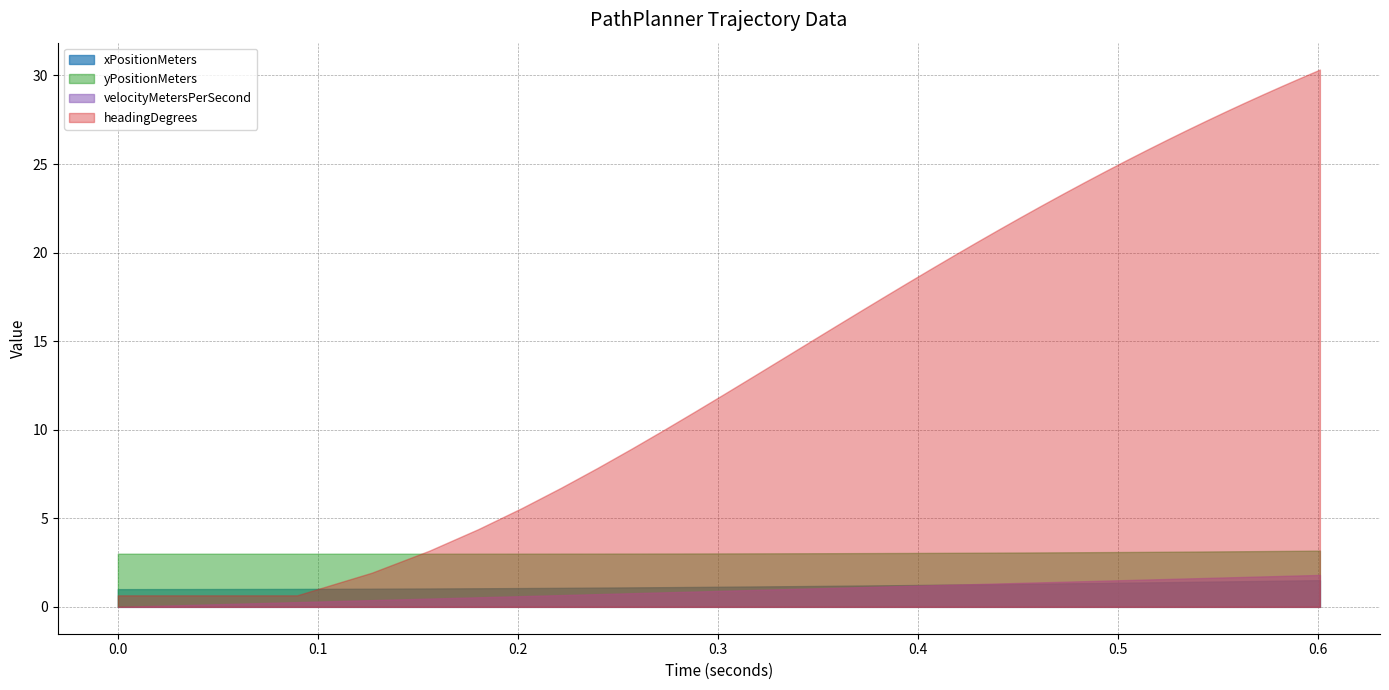

Which series has the largest total across all categories?

headingDegrees